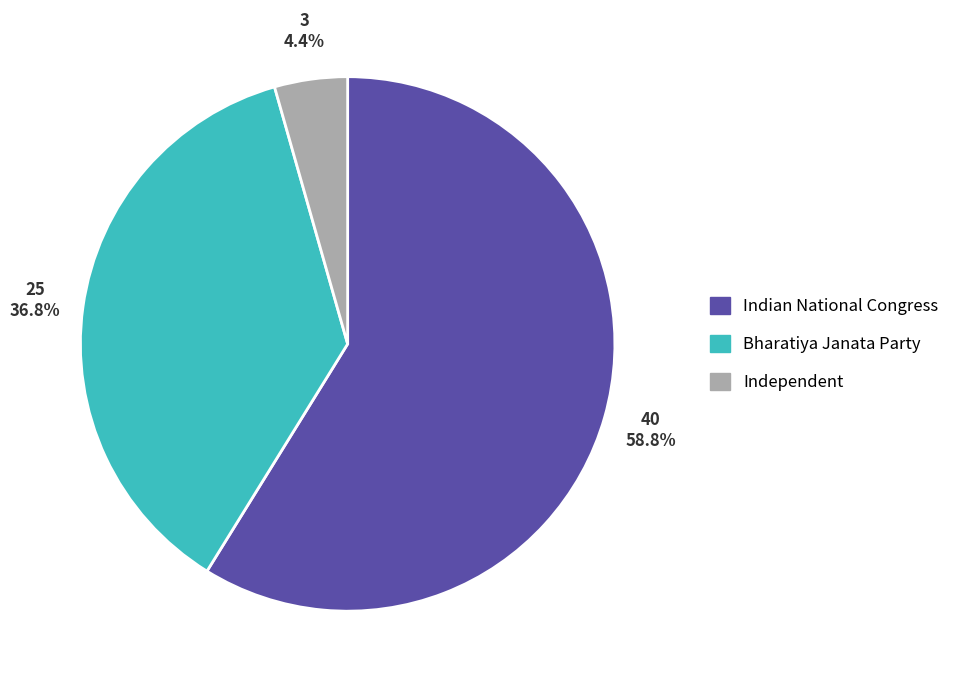

The Indian National Congress slice represents 47% of the pie. True or false?

False